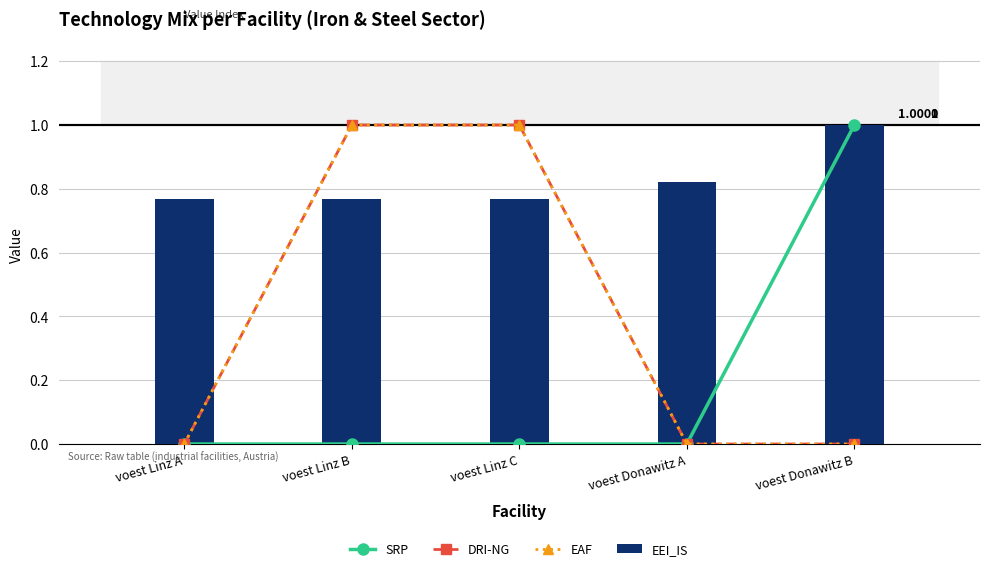

The DRI-NG series shows 1.0 at voest Linz B. True or false?

True